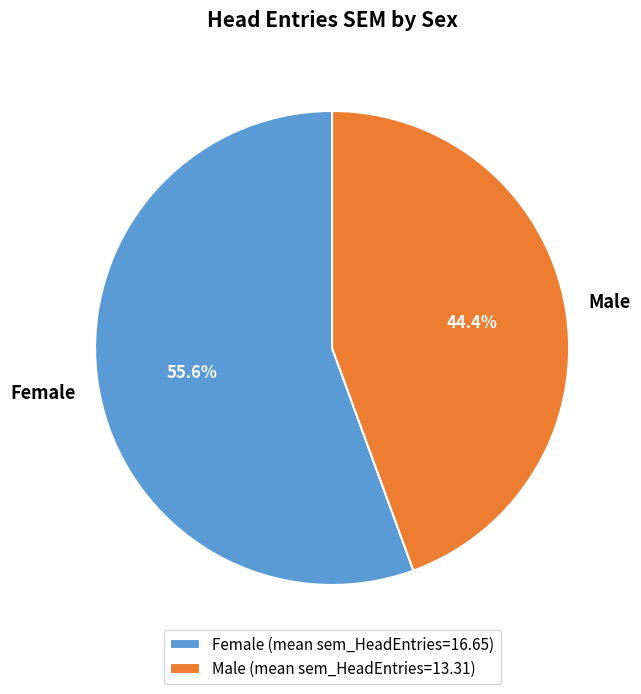

How many slices are in this pie chart?

2